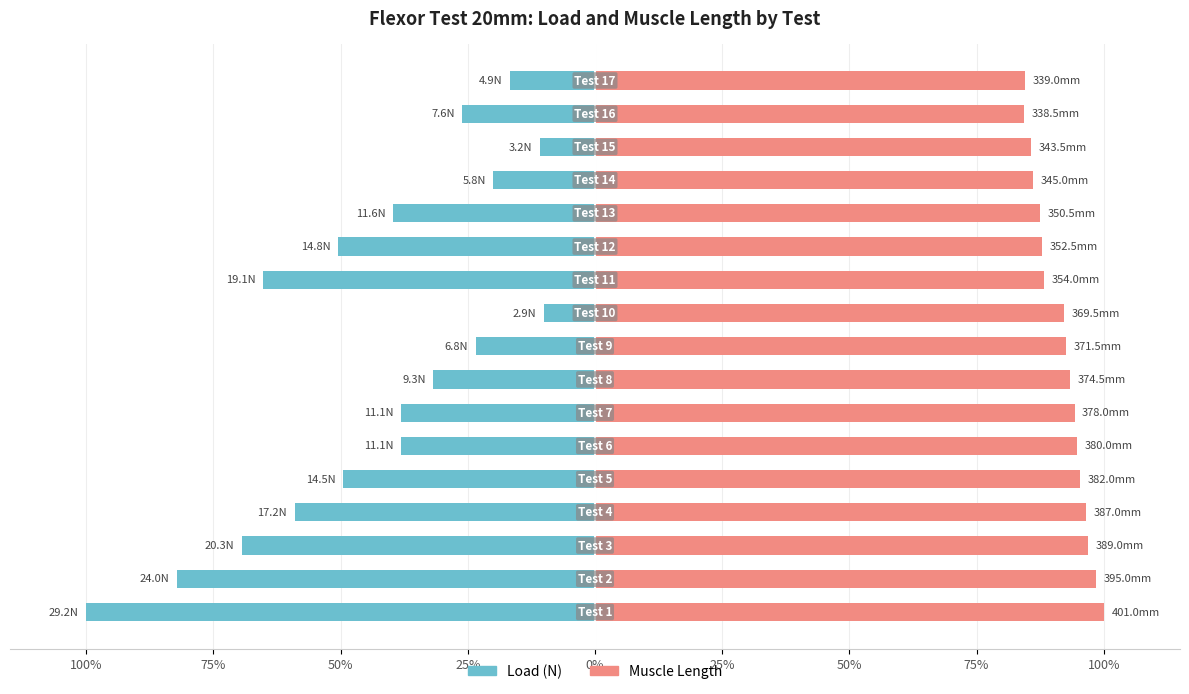

Rank the series by their average value, from lowest to highest.

Load (N), Muscle Length